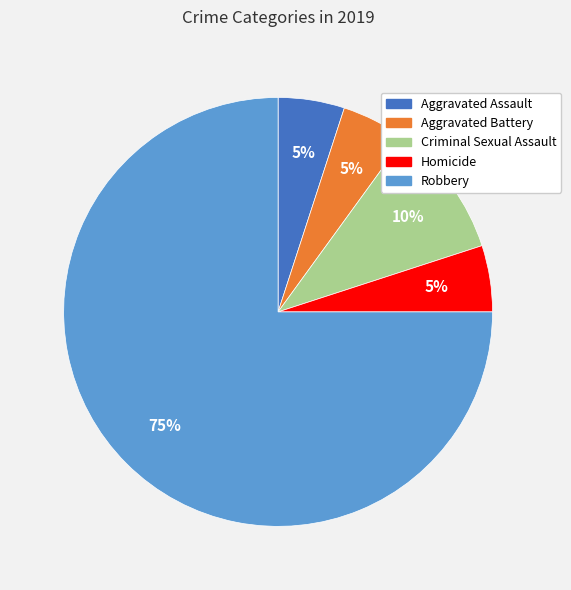

How many slices are in this pie chart?

5